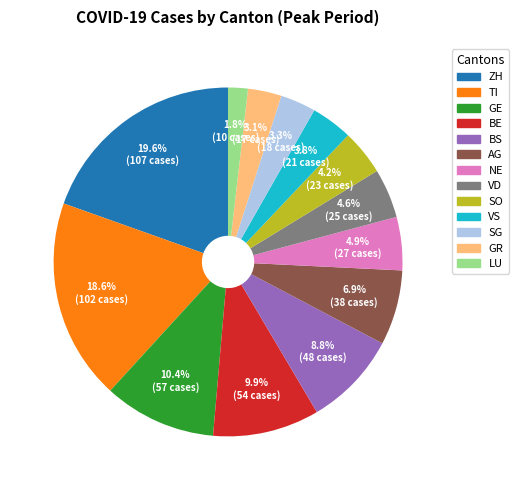

How many segments does this pie chart have?

13